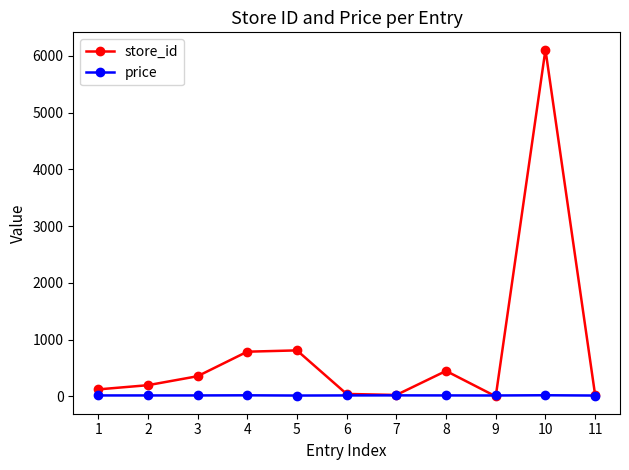

What are all the series names shown in the legend?

store_id, price